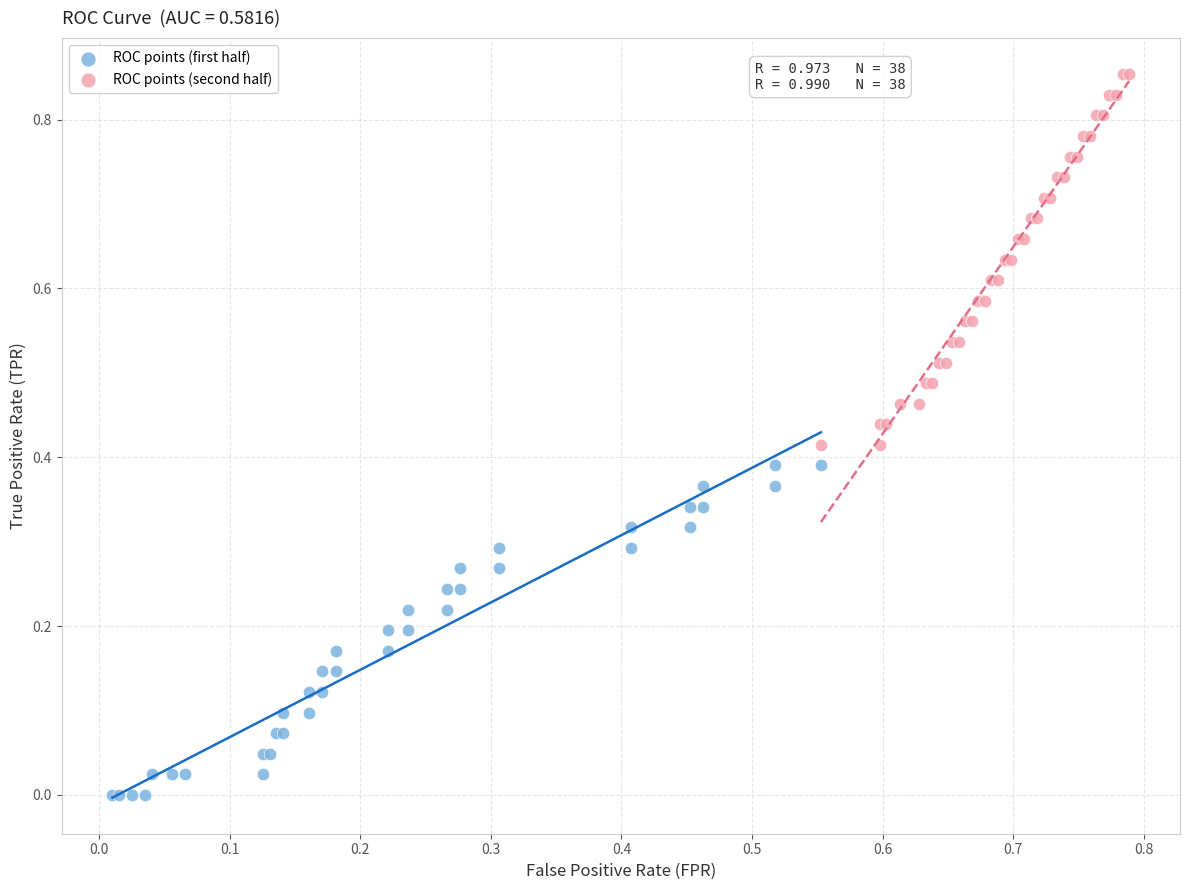

Which series reaches the maximum Y coordinate?

ROC points (second half)